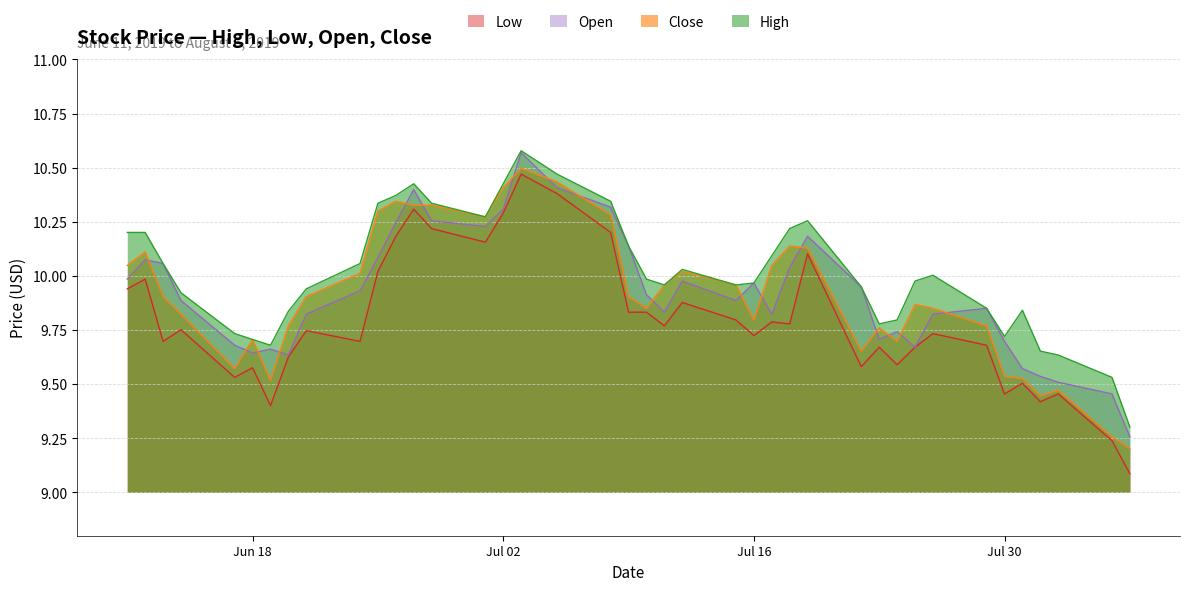

Which has a higher value, 2019-06-24 or 2019-07-11?

2019-06-24